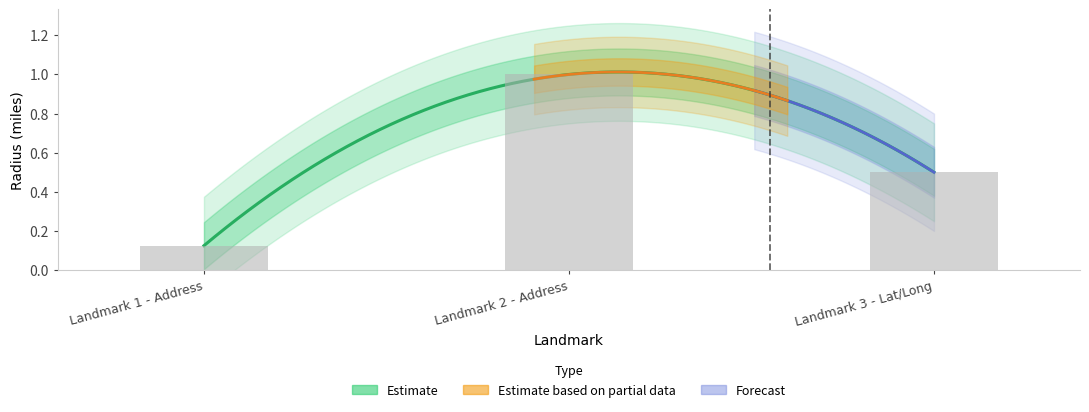

What is the sum of all values?

1.6